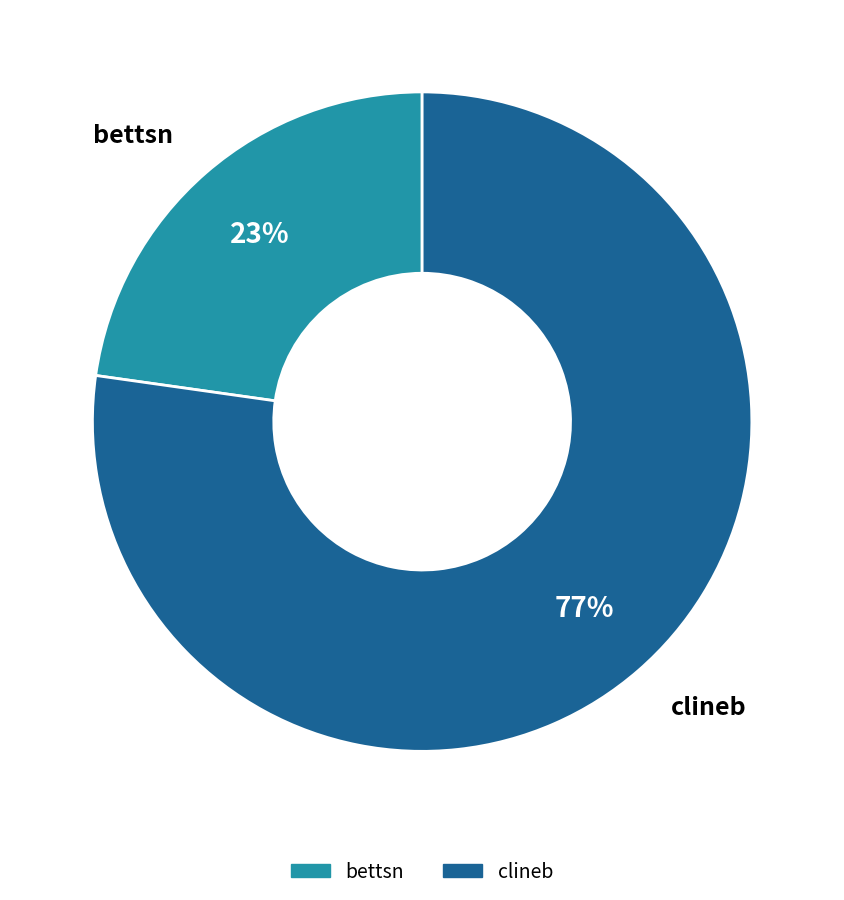

Is the sum of clineb and bettsn greater than half?

Yes